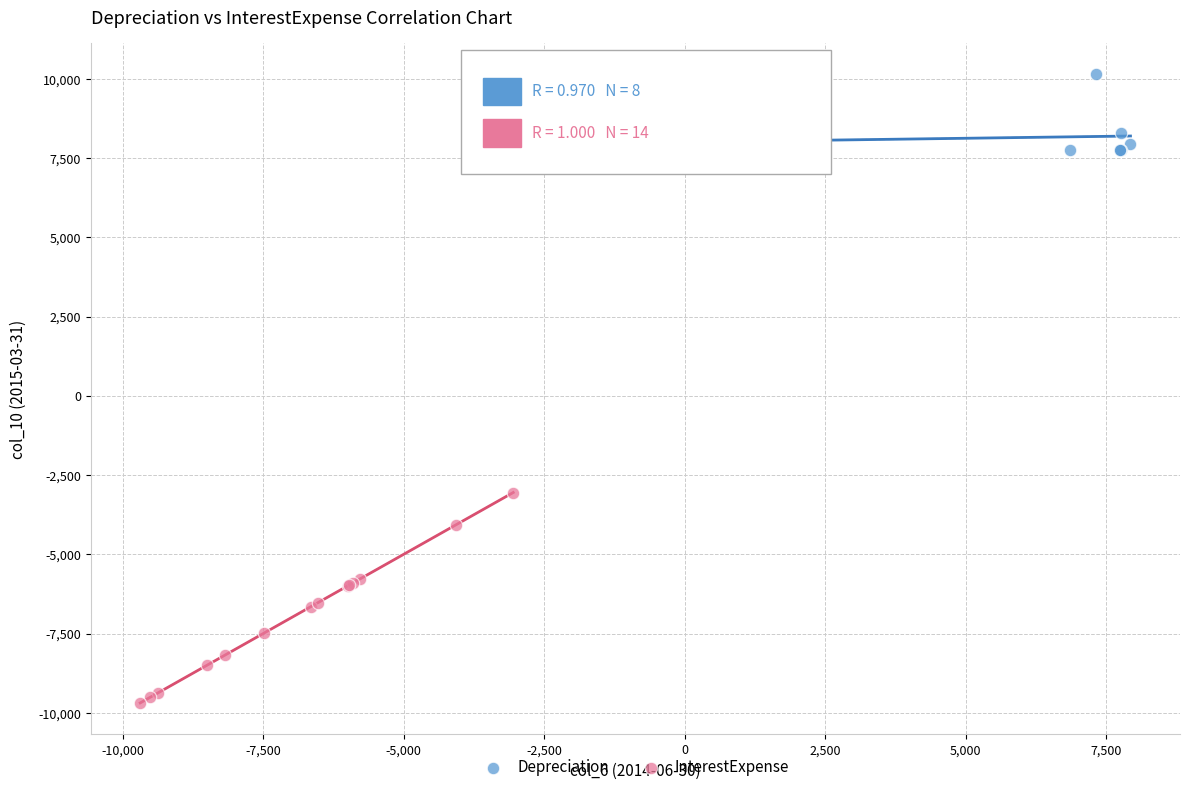

Which series has the largest Y range (max minus min)?

InterestExpense